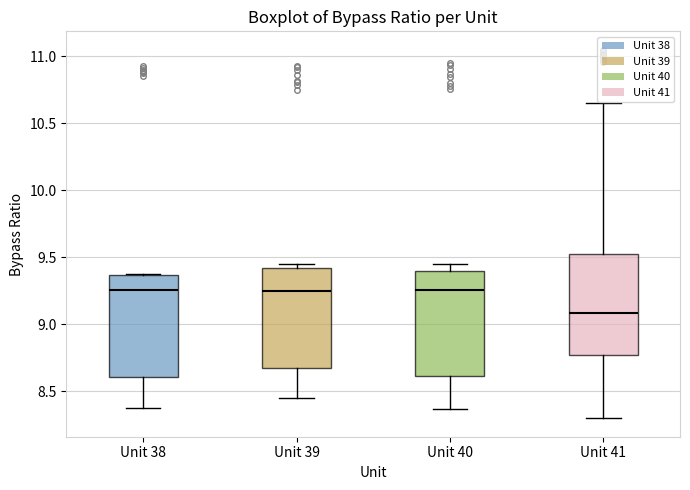

Which box's median line is the lowest?

Unit 41